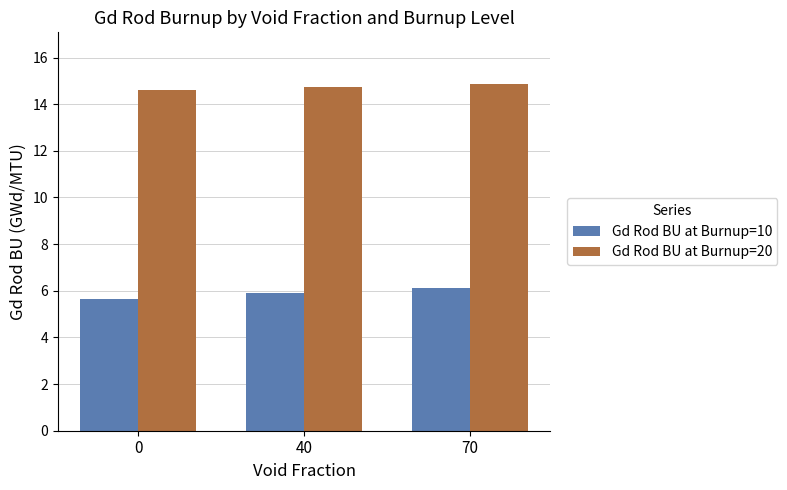

What are all the series names shown in the legend?

Gd Rod BU at Burnup=10, Gd Rod BU at Burnup=20